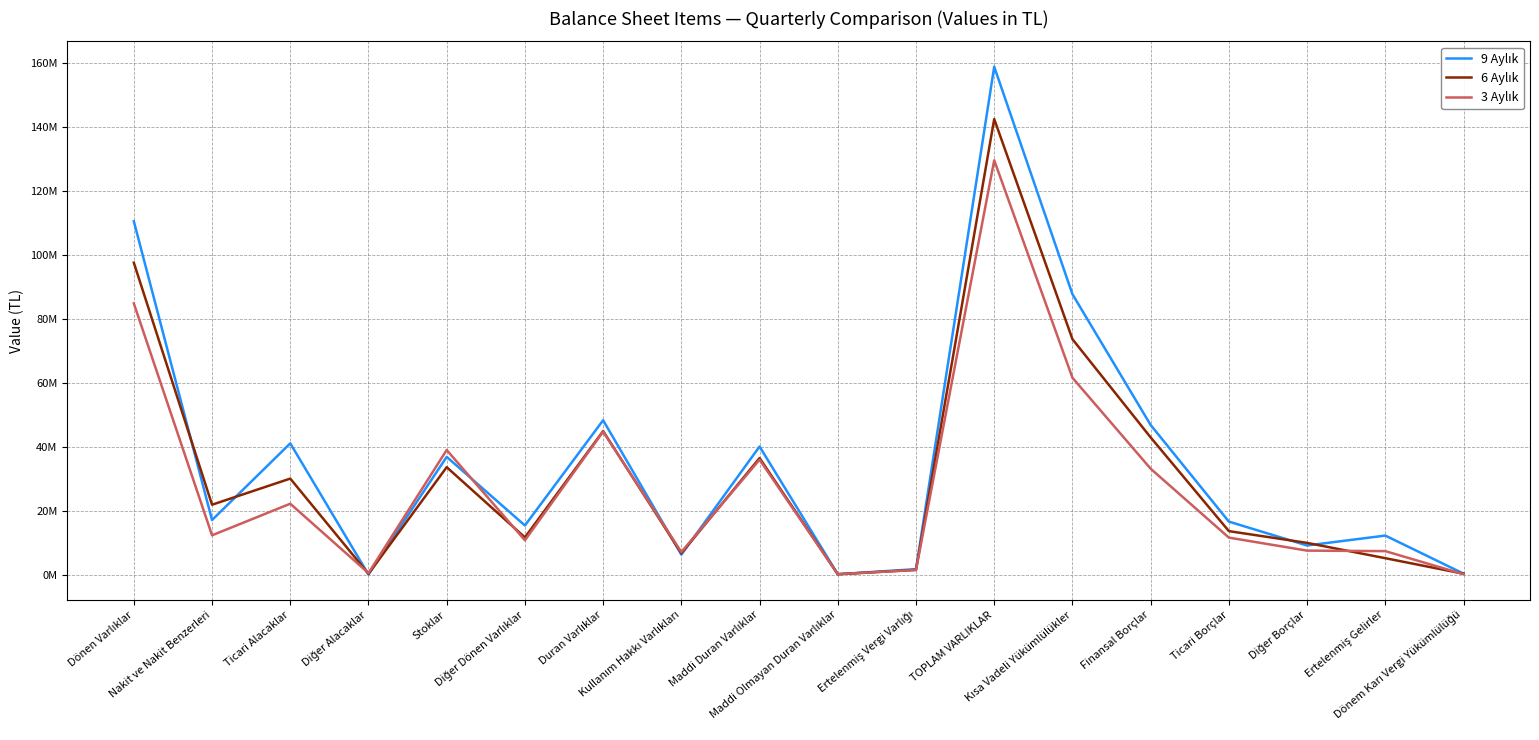

Is this an area chart (filled region under the line)?

No